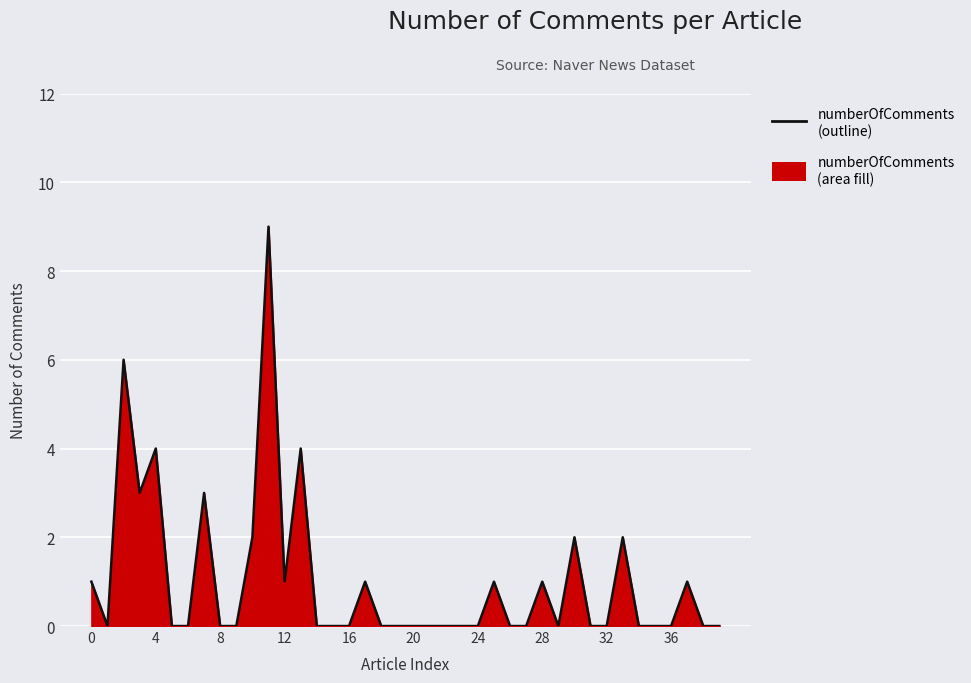

Reading left to right, what are all the values shown in this chart?

1	0	6	3	4	0	0	3	0	0	2	9	1	4	0	0	0	1	0	0	0	0	0	0	0	1	0	0	1	0	2	0	0	2	0	0	0	1	0	0